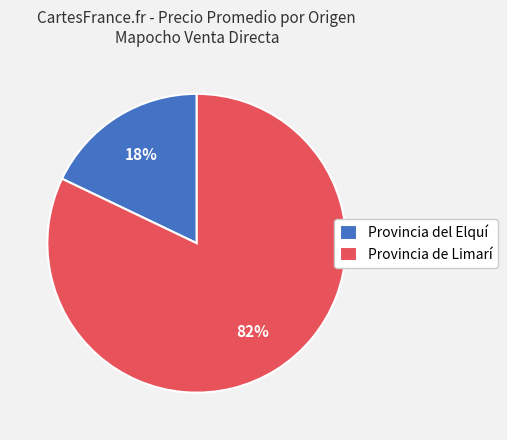

How many segments does this pie chart have?

2